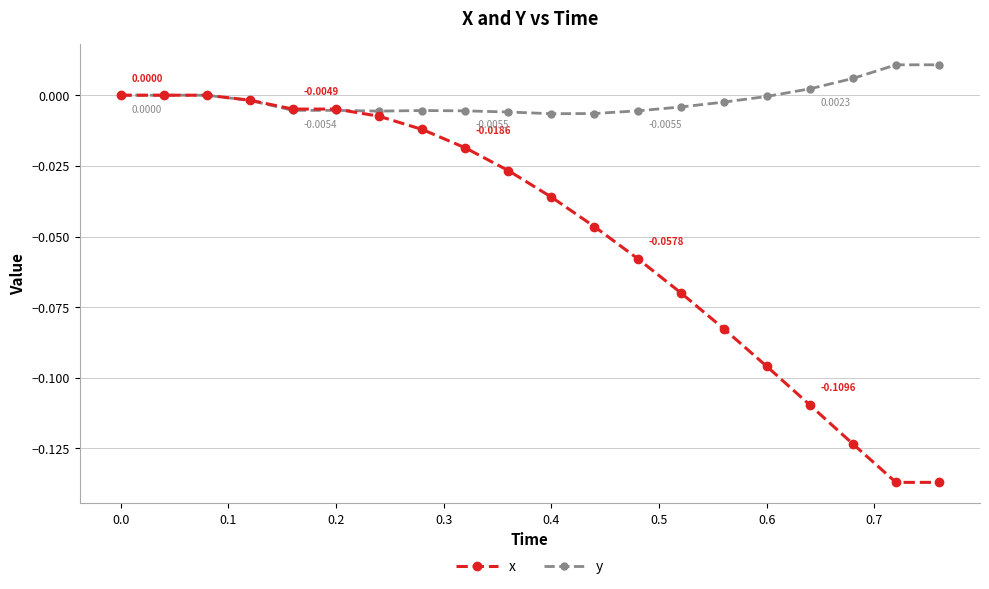

Which series has the widest spread of values?

x